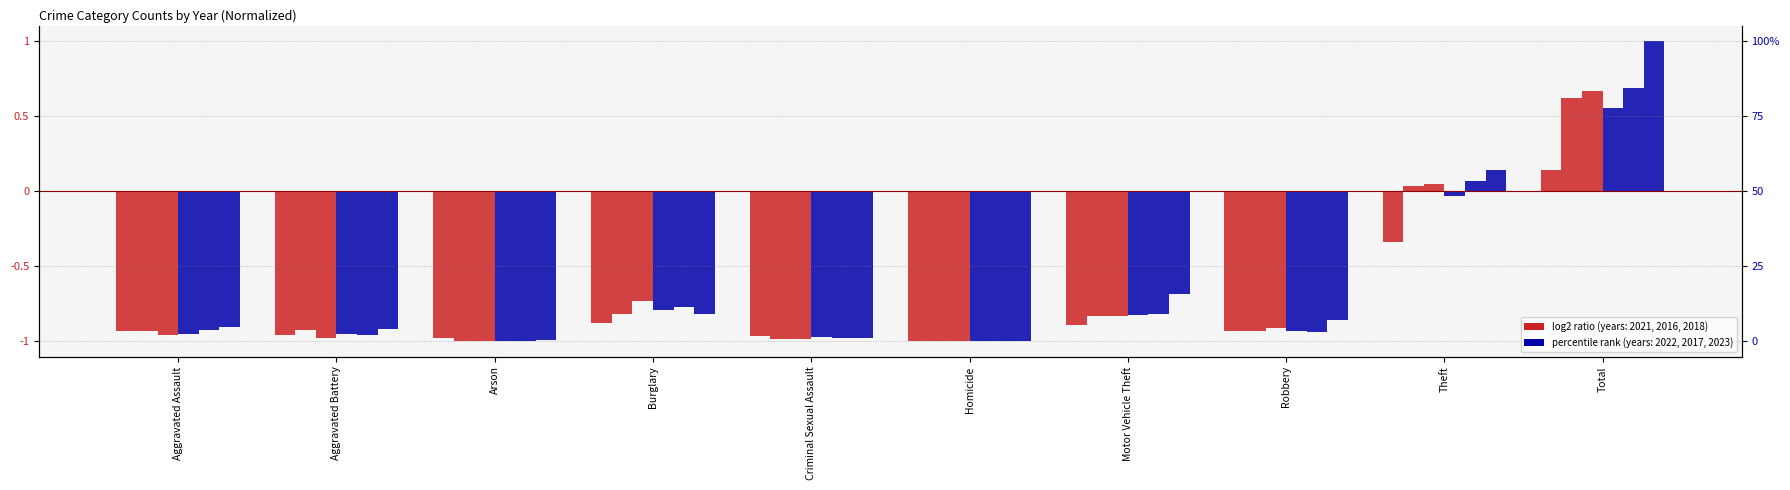

What position from the right is Robbery?

3